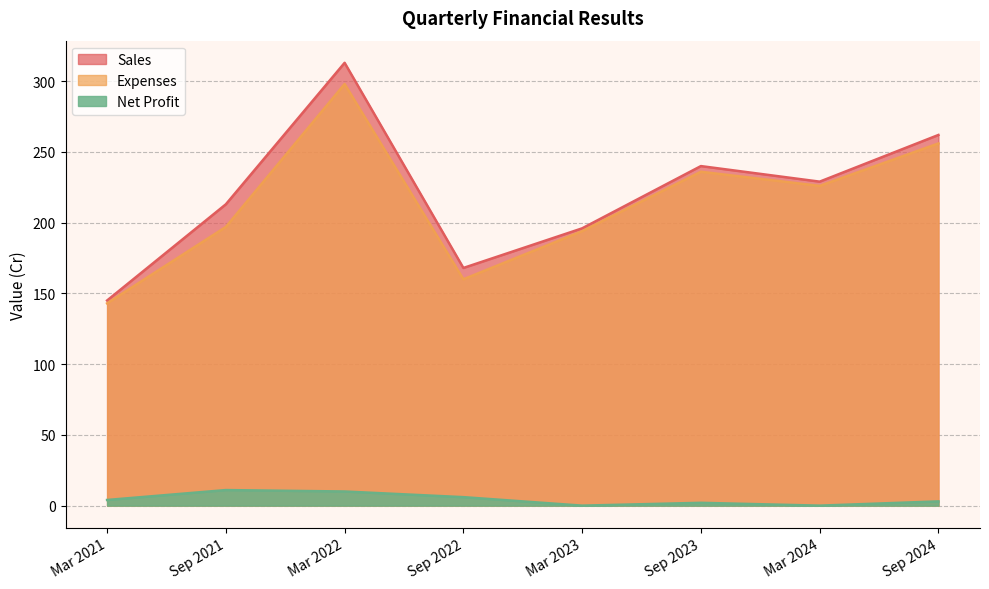

At how many categories does at least one series exceed 21?

8